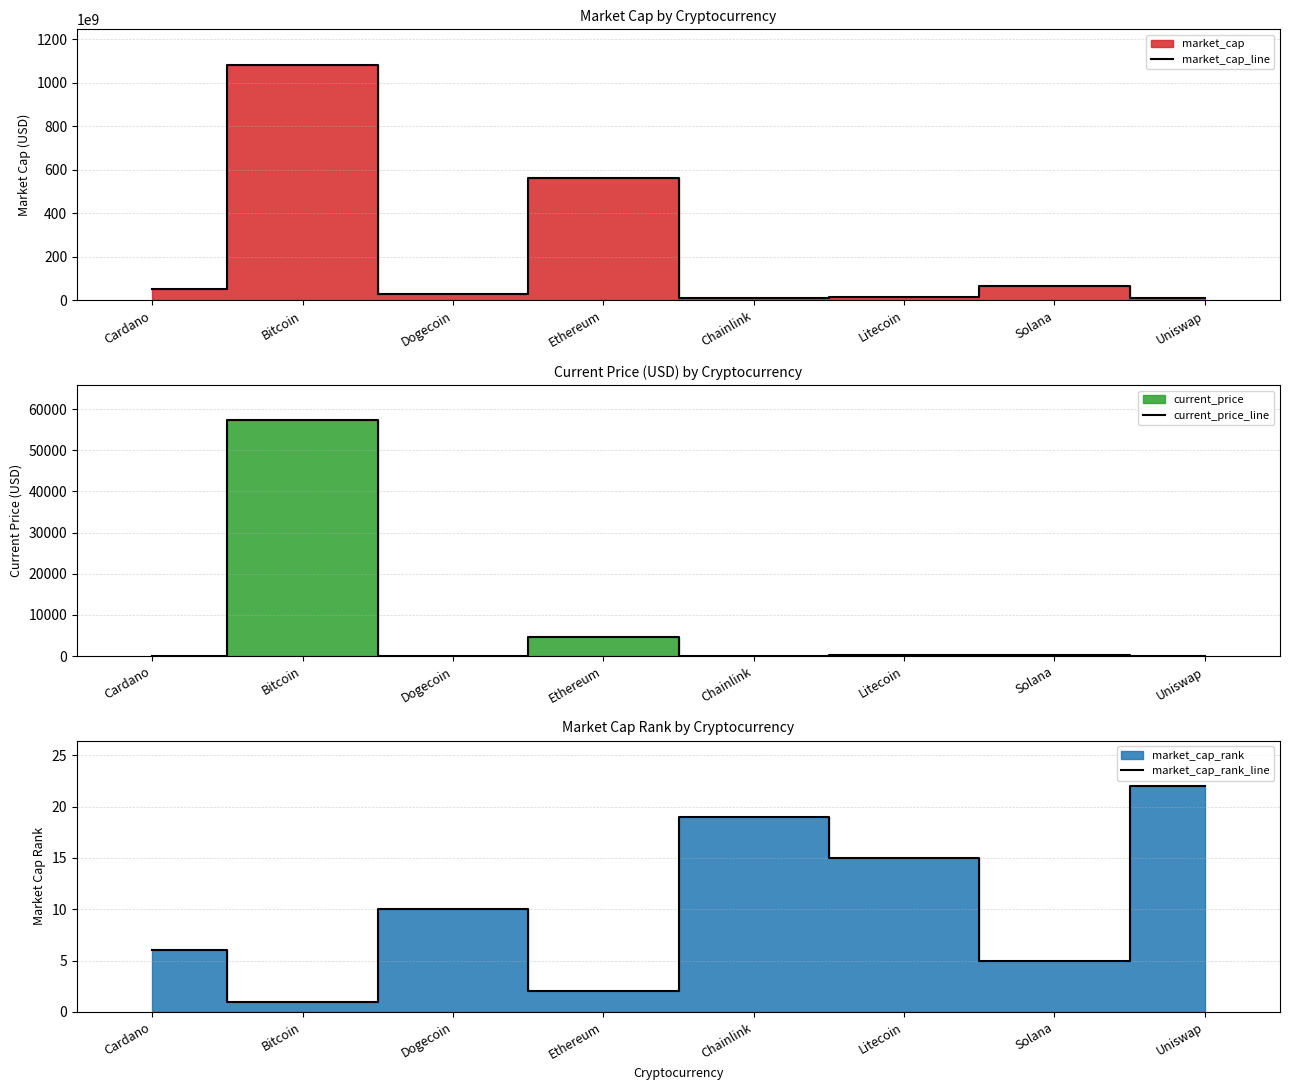

What is the label of the 8th point from the left?

Uniswap